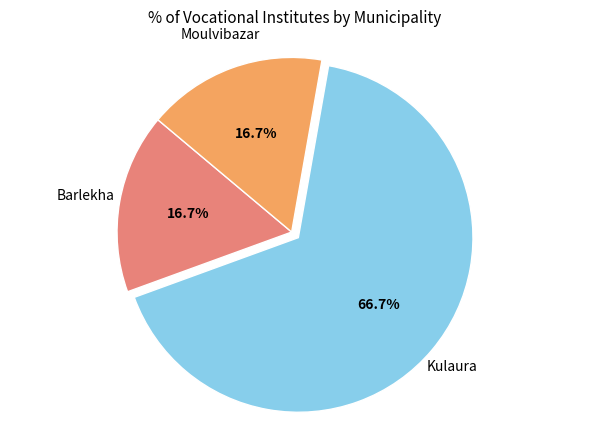

Does any single category account for the majority?

Yes